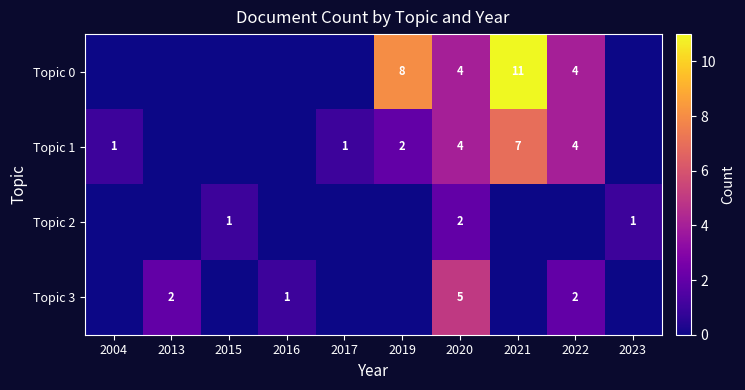

The Topic 1 series shows 4 at 2022. True or false?

True